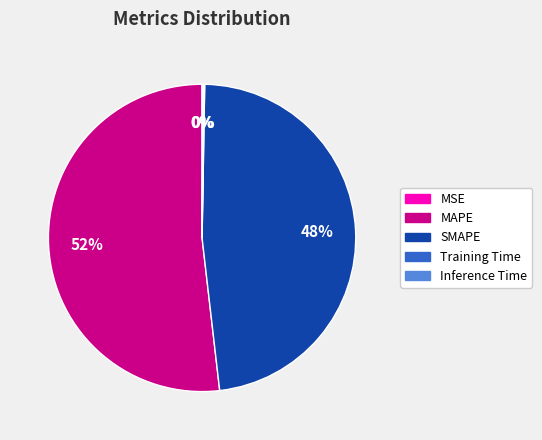

What is the ratio of the value at MAPE to the value at SMAPE?

1.1